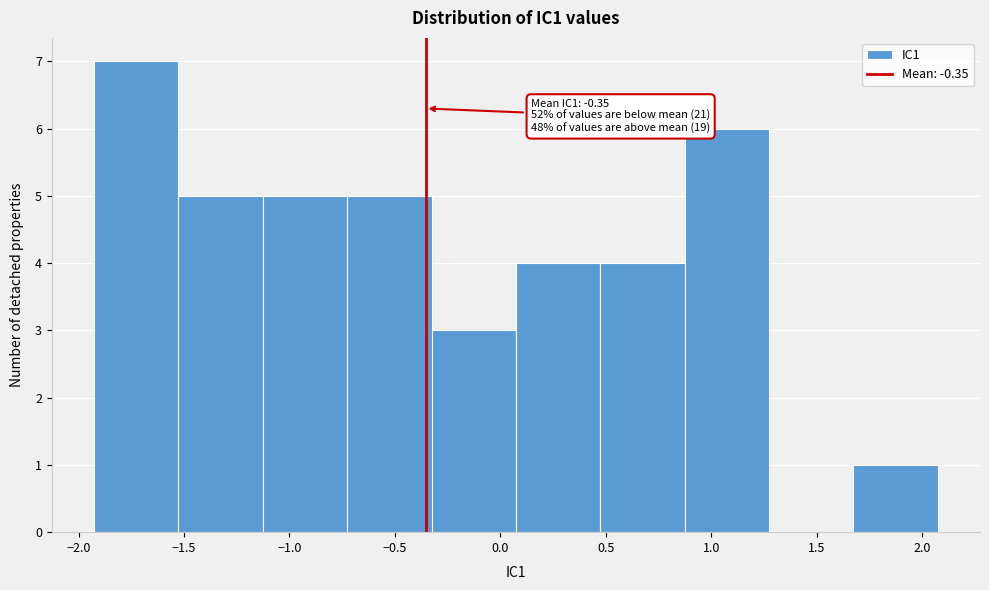

Which range on the x-axis has the tallest bar?

-1.95 to -1.55